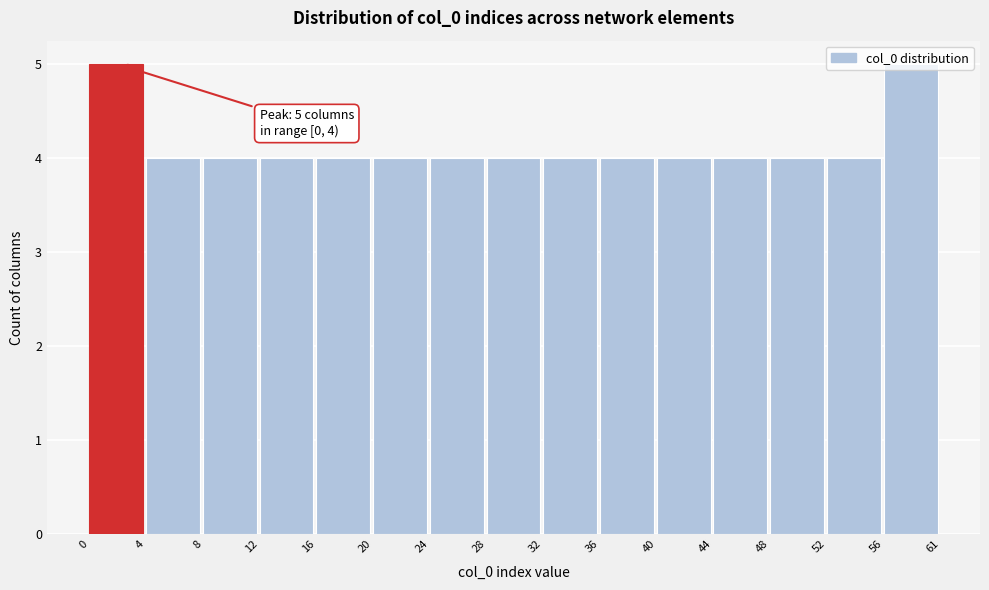

What is the minimum value shown in the chart?

4